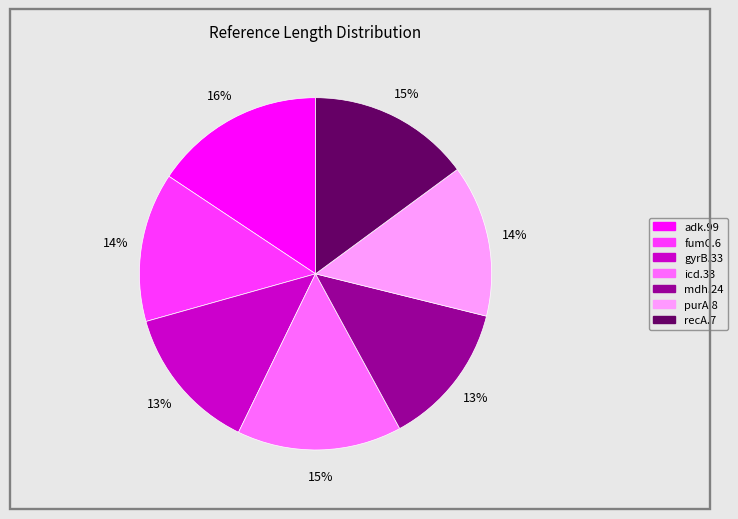

Does gyrB.33 account for over 50% of the chart?

No